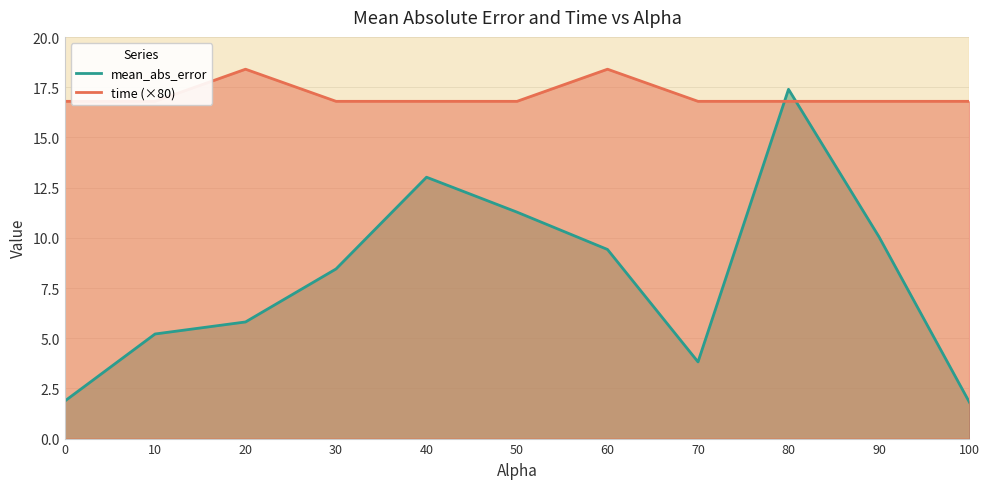

What is the maximum value shown in the chart?

18.4